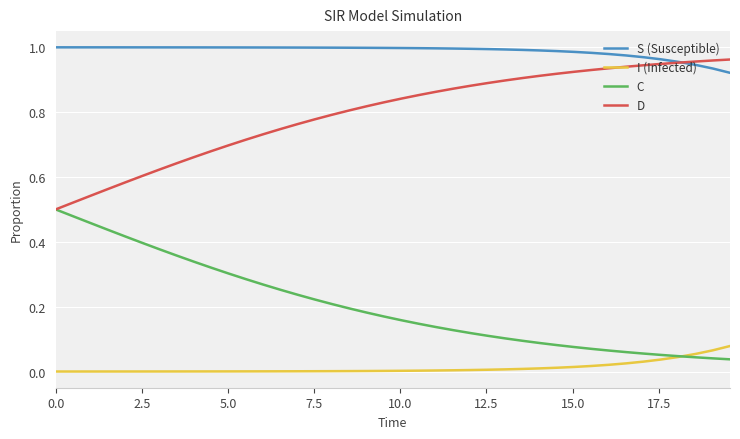

Is this an area chart (filled region under the line)?

No